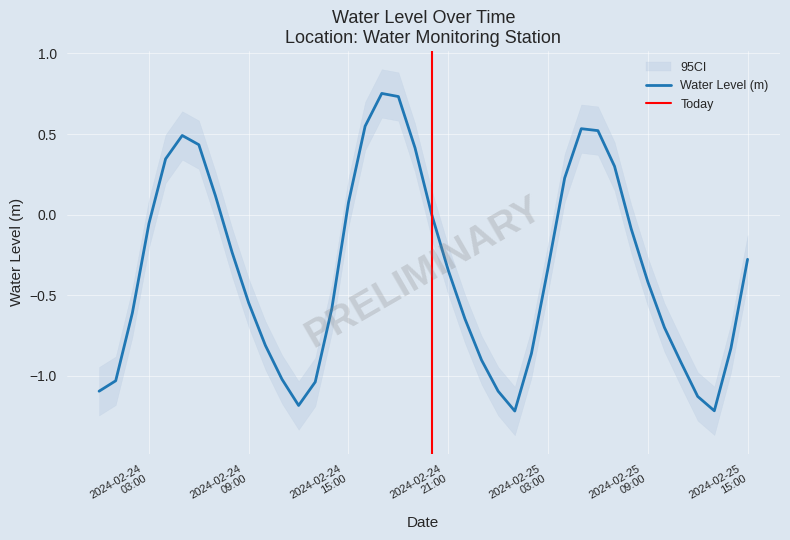

What is the greatest value displayed?

0.8